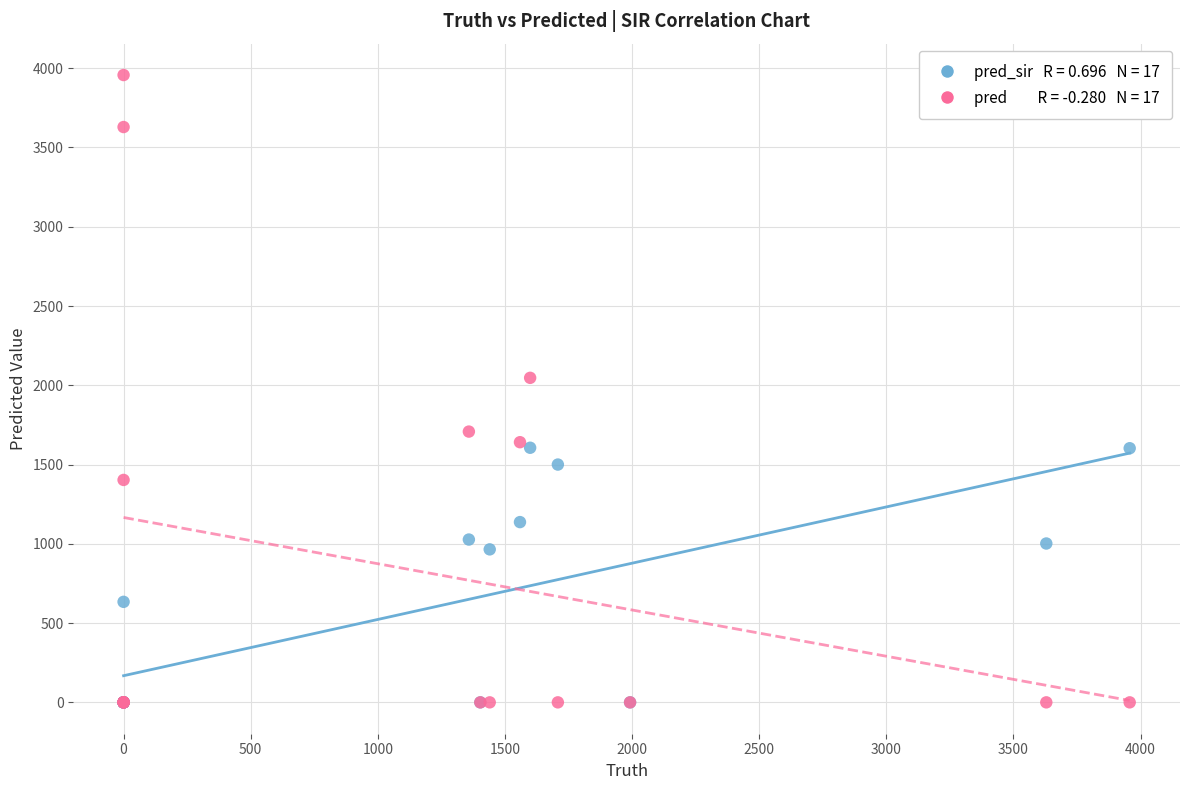

Across all series, what Y value is closest to 1978?

2047